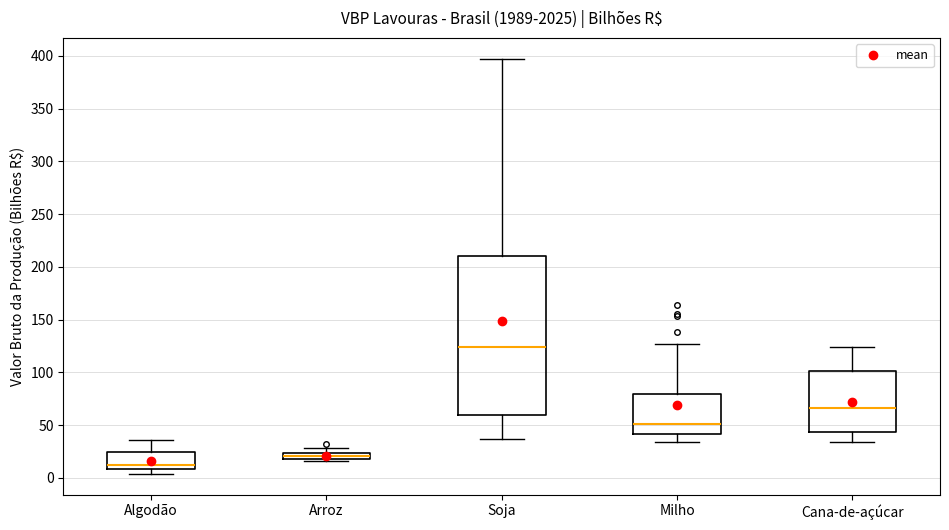

Which box has the highest median line?

Soja